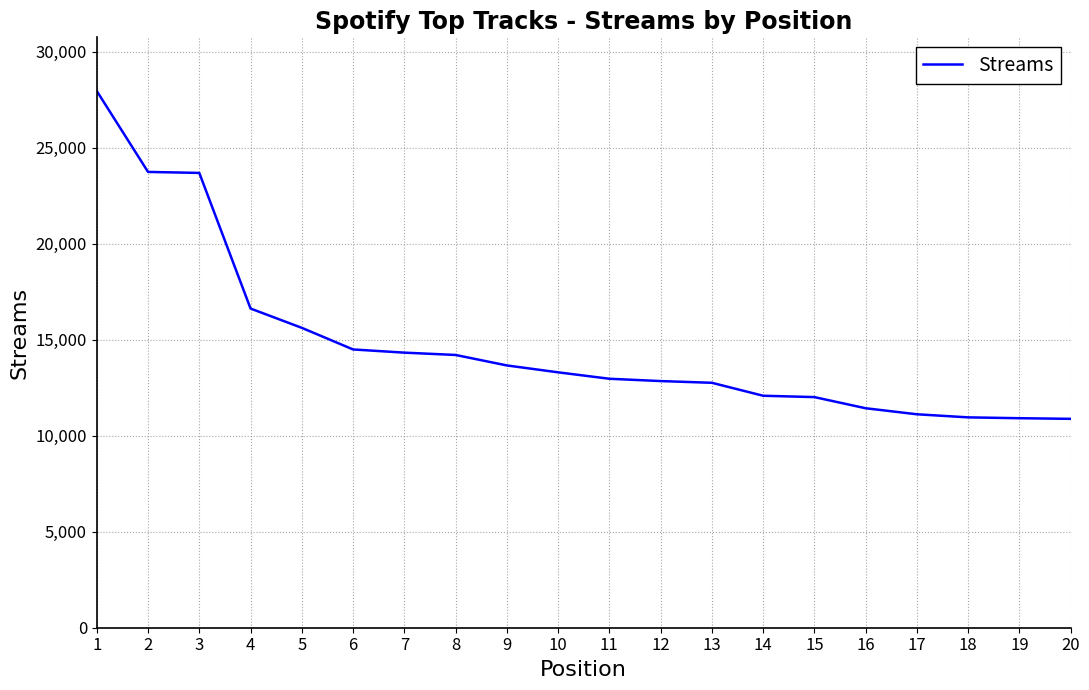

What is the difference between the maximum and minimum values?

17069